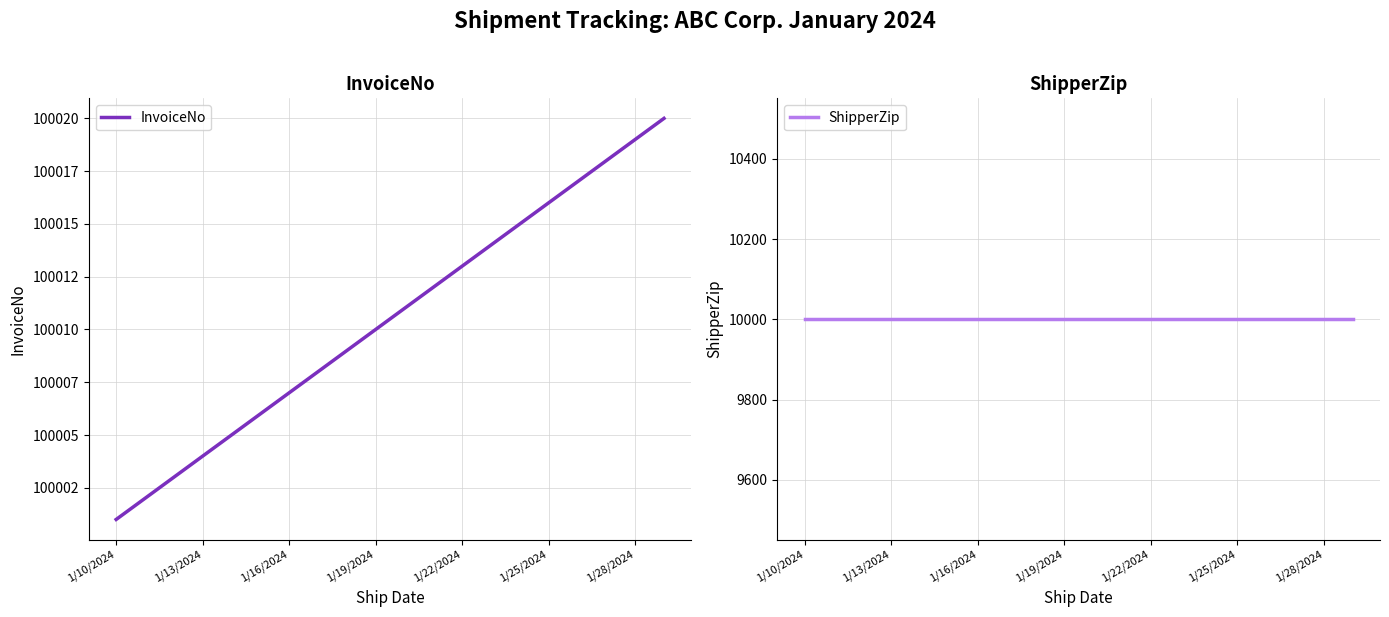

Rank the series by their maximum value, from highest to lowest.

InvoiceNo, ShipperZip